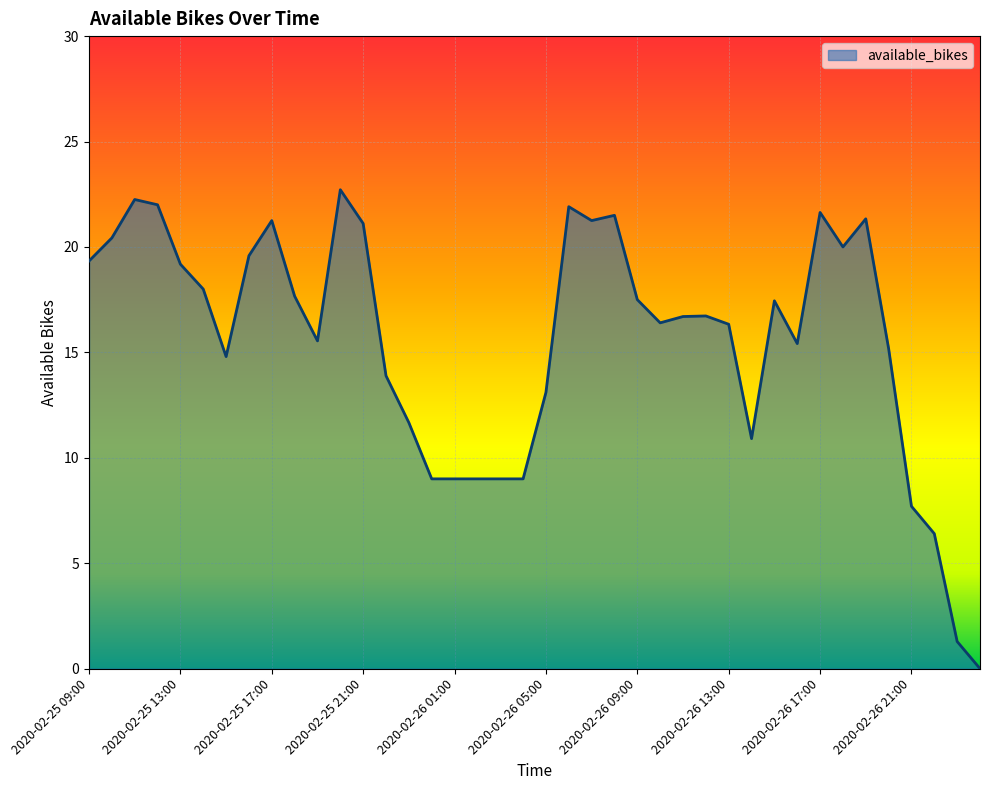

How many values exceed 16?

23